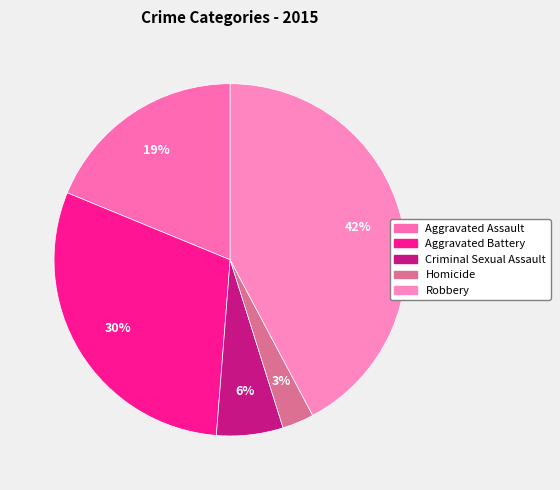

Does any single category account for the majority?

No